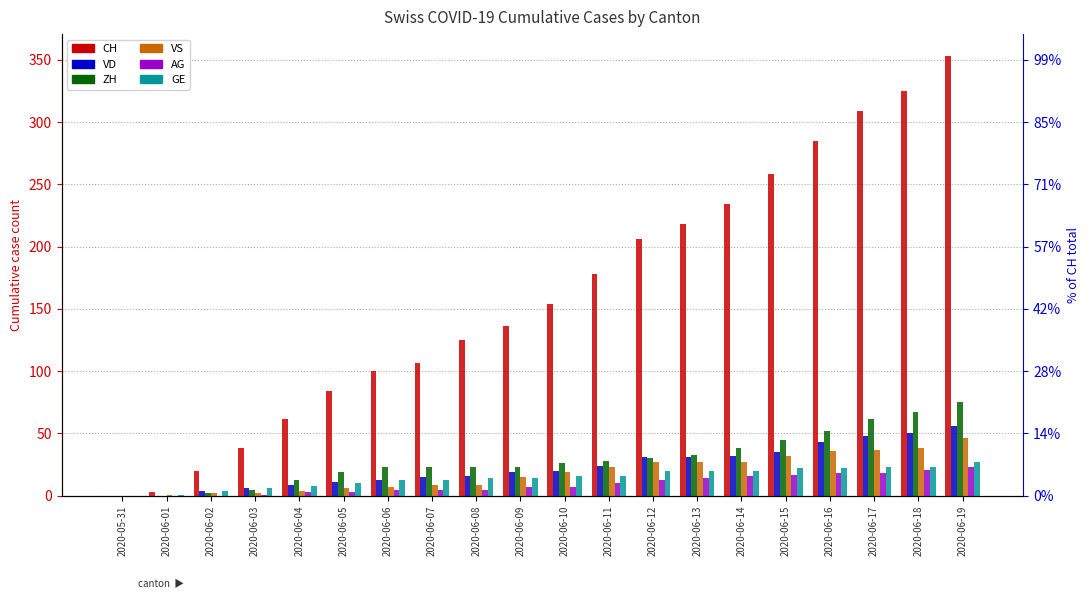

What is the value of the VD bar at the 18th from the left?

48